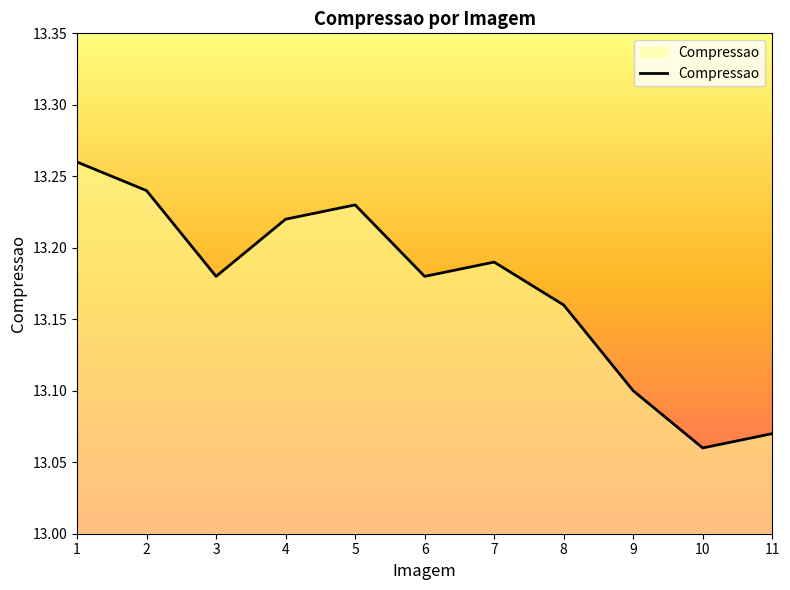

How many lines are shown in the chart?

1